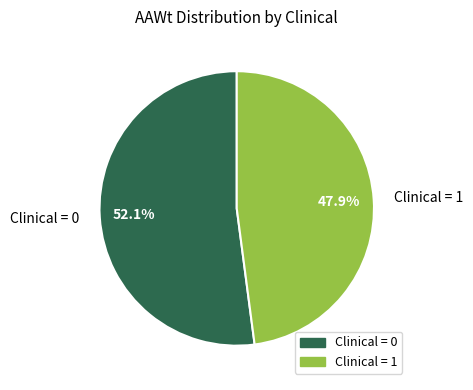

Count the number of slices in the pie.

2